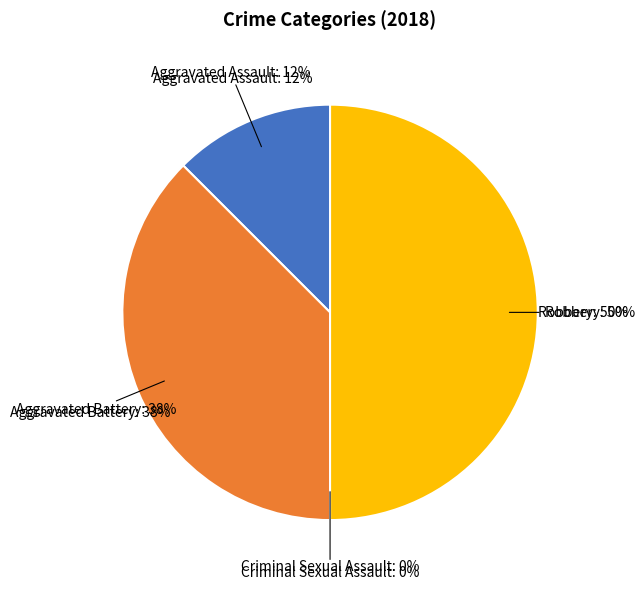

Between Criminal Sexual Assault and Robbery, which is larger?

Robbery